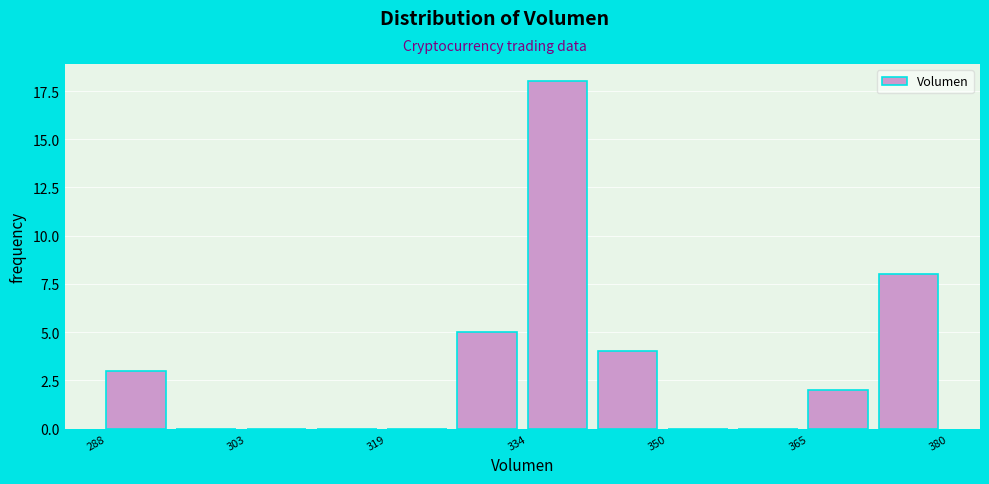

Around what value on the x-axis is the tallest bar? Give the approximate position of its centre, as read against the axis.

338